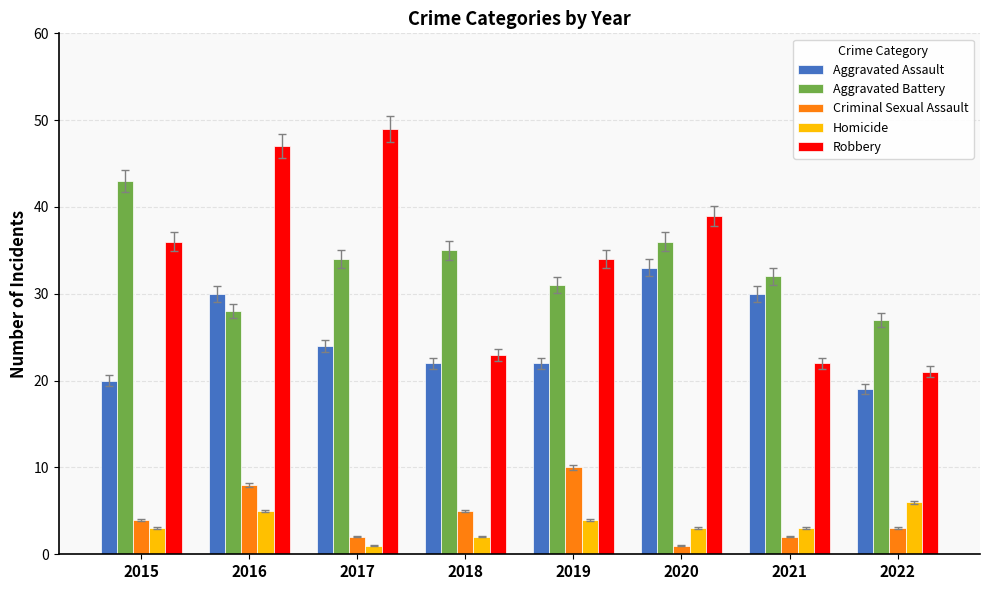

What is the minimum value shown in the chart?

1